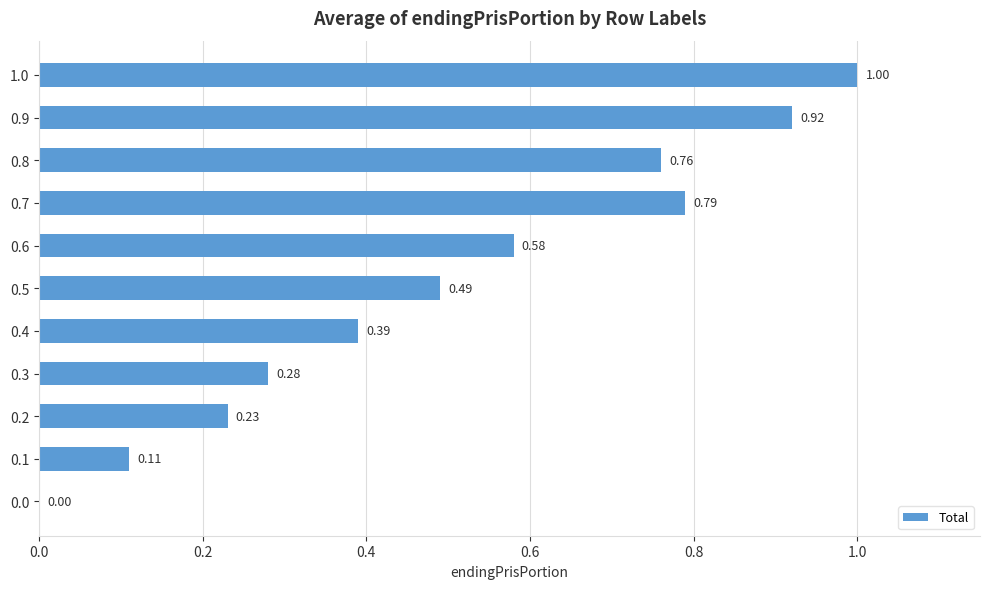

What is the change in value from 0.2 to 0.9?

+0.7